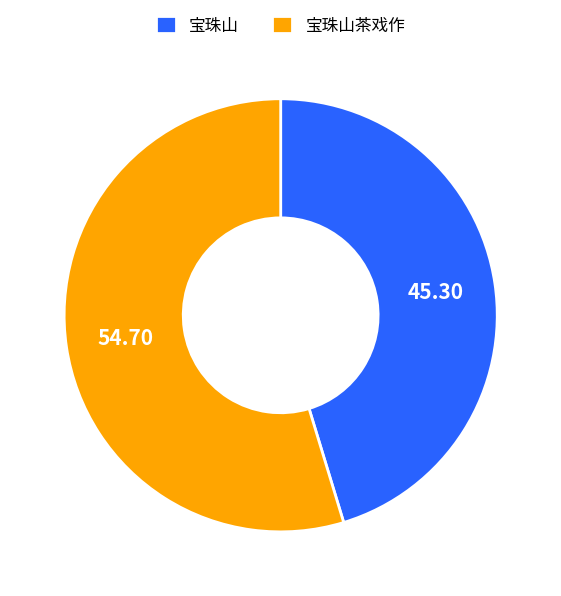

What is the ratio of the value at 宝珠山茶戏作 to the value at 宝珠山?

1.2